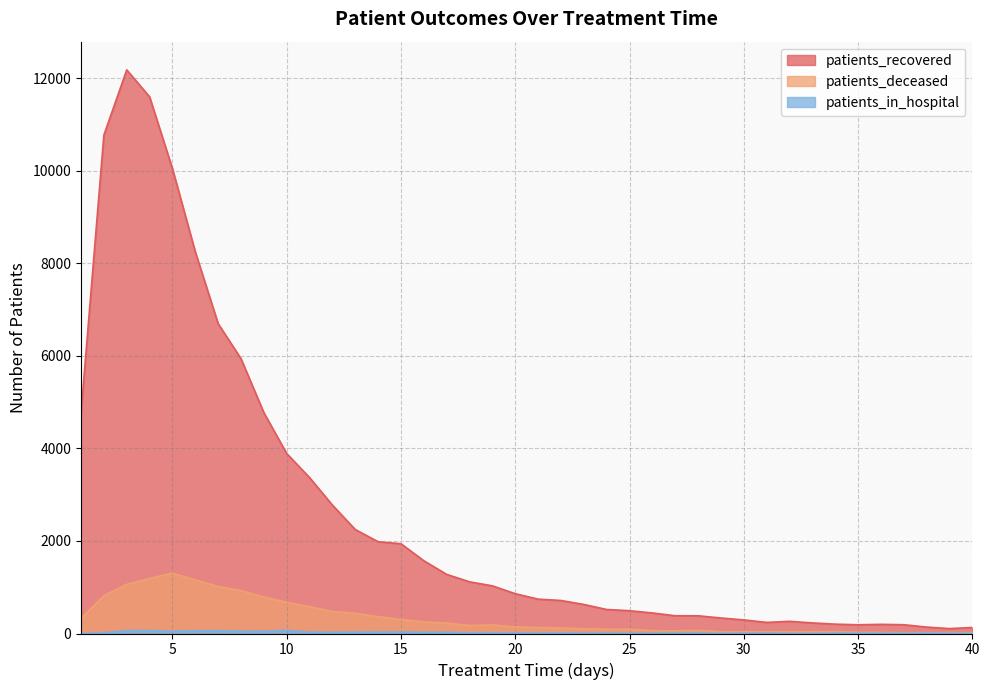

Which series changed the most between 6 and 14?

patients_recovered